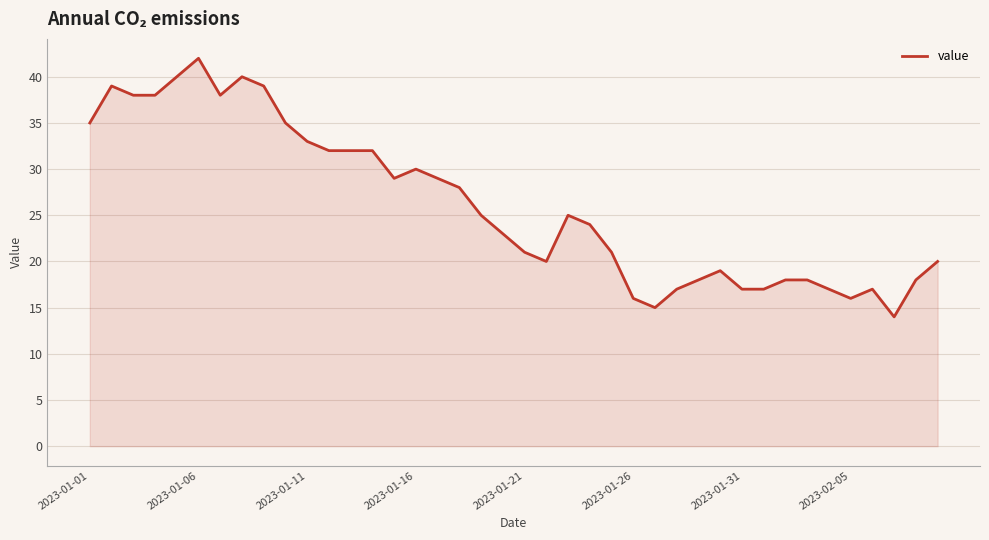

What is the smallest value displayed?

14